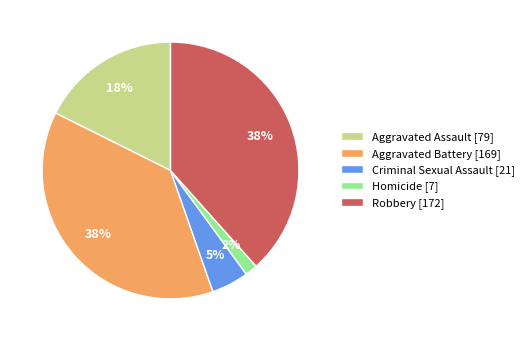

Approximately how many times larger is the value at Aggravated Assault compared to Aggravated Battery?

0.5